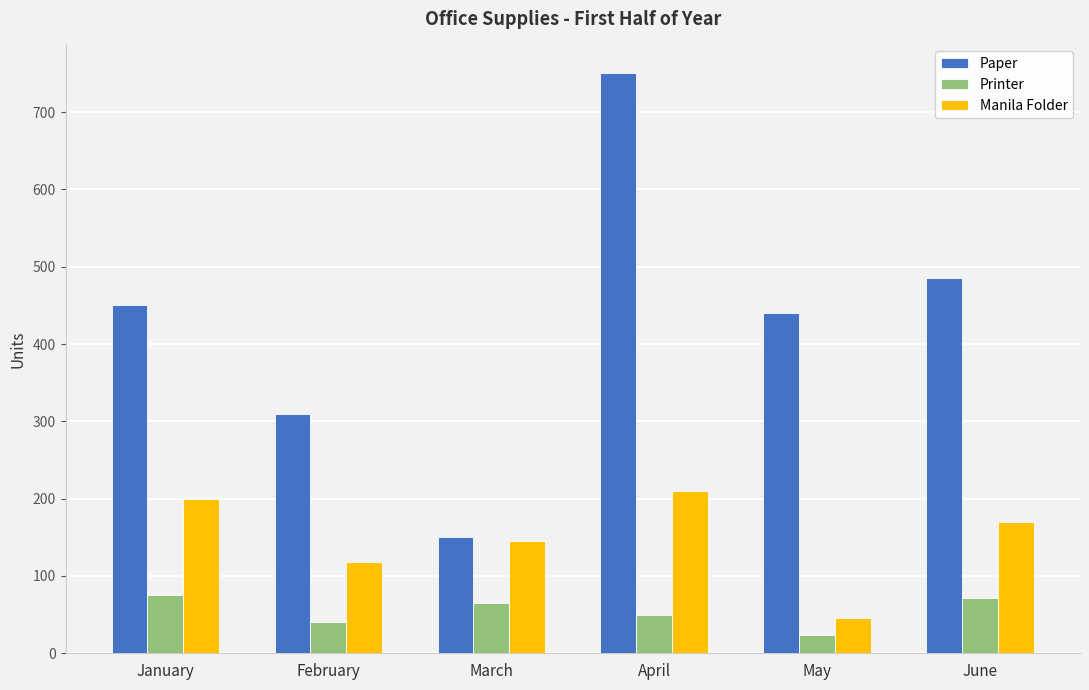

Read the Manila Folder value at April, to the nearest 10.

210